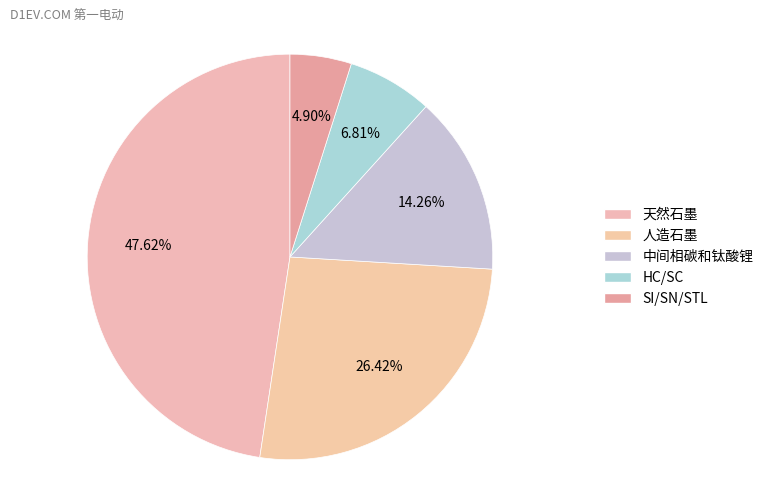

To the nearest percent, what is the difference between the largest and smallest slice percentages?

43%